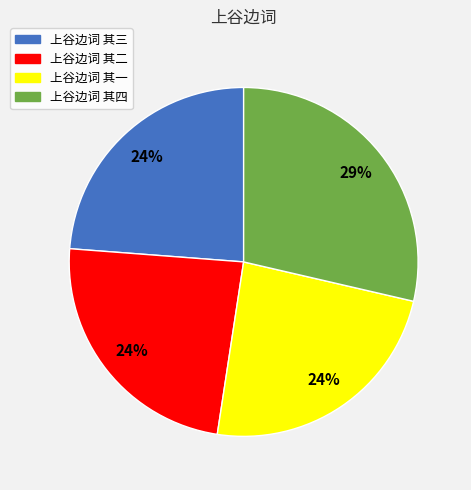

Approximately how many times larger is the value at 上谷边词 其二 compared to 上谷边词 其一?

1.0